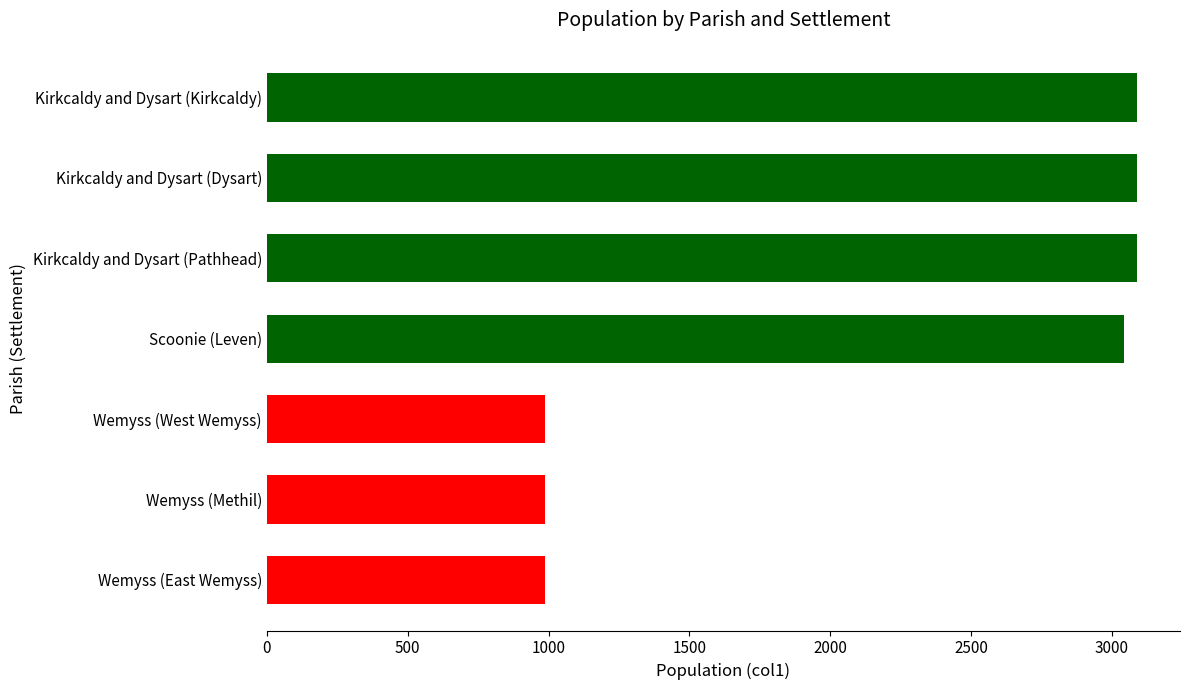

The value at Kirkcaldy and Dysart (Kirkcaldy) is 3087. True or false?

True